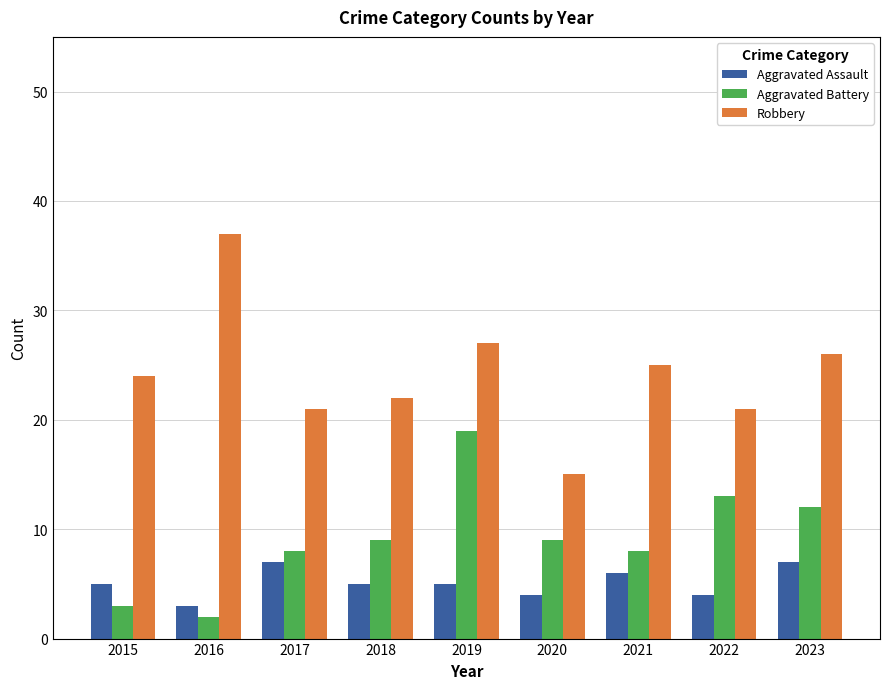

Rank the series at 2023 from lowest to highest value.

Aggravated Assault, Aggravated Battery, Robbery